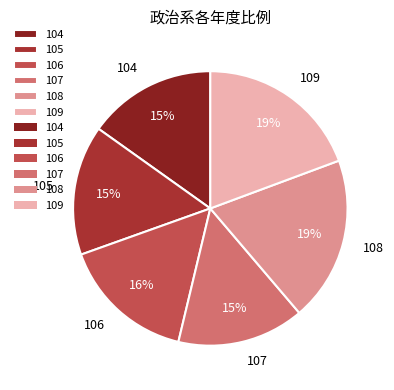

To the nearest percent, what portion does 108 represent?

19%